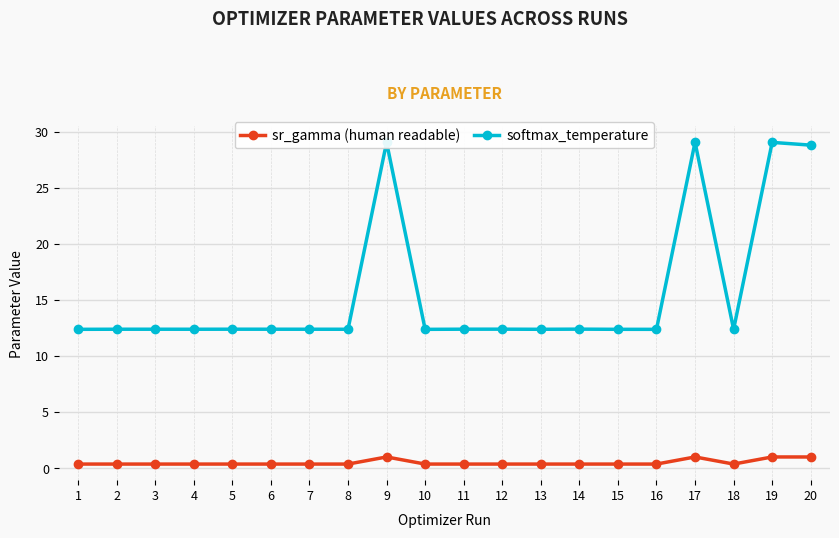

Rank the series by their average value, from highest to lowest.

softmax_temperature, sr_gamma (human readable)